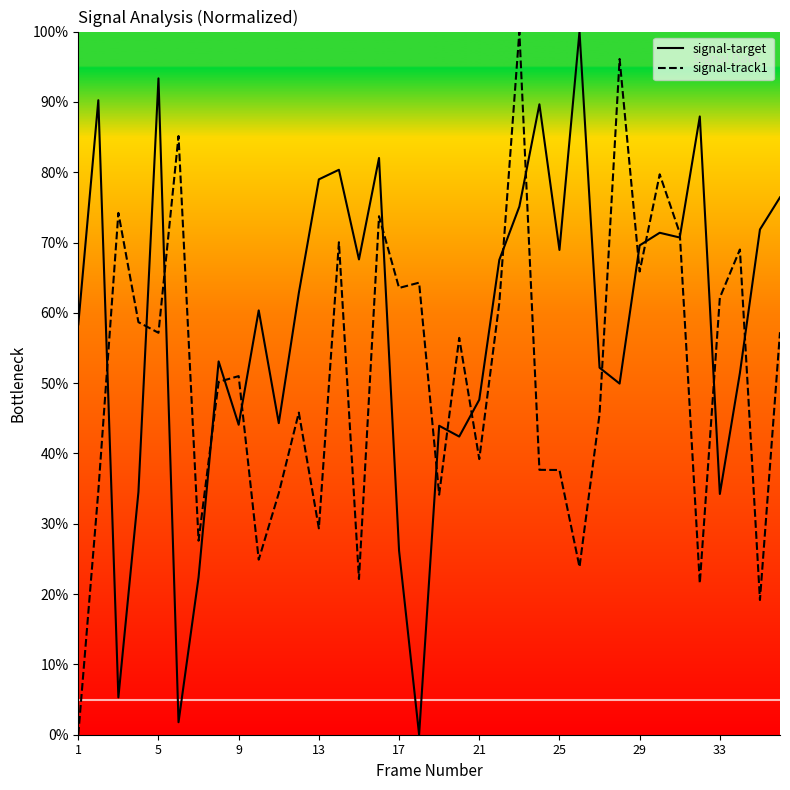

What is the total value across all series at 33?

96.4